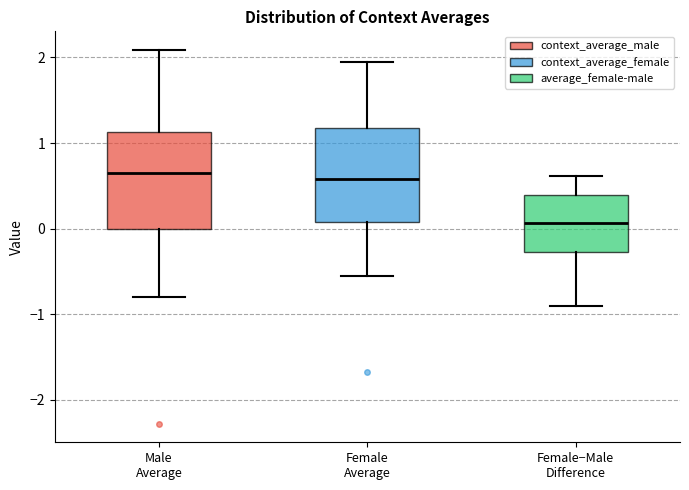

Reading left to right, read every box against the y-axis: the position of its median line, the range the box covers, and the ends of its whiskers. The values are not printed on the chart, so give them approximately, as read against the axis.

Male Average: median 0.7, box 0.0 to 1.1, whiskers -0.8 to 2.1
Female Average: median 0.6, box 0.1 to 1.2, whiskers -0.5 to 1.9
Female−Male Difference: median 0.1, box -0.3 to 0.4, whiskers -0.9 to 0.6